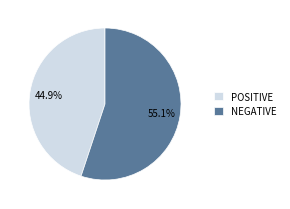

Rank the categories by value from lowest to highest.

POSITIVE, NEGATIVE